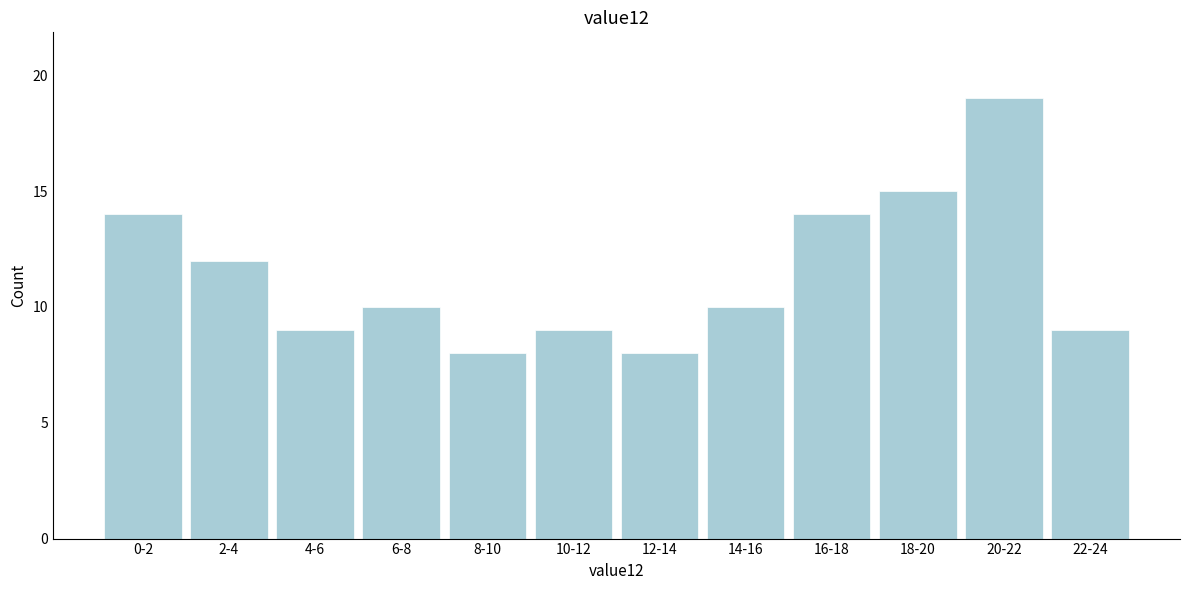

Reading left to right, what are all the values shown in this chart?

14	12	9	10	8	9	8	10	14	15	19	9